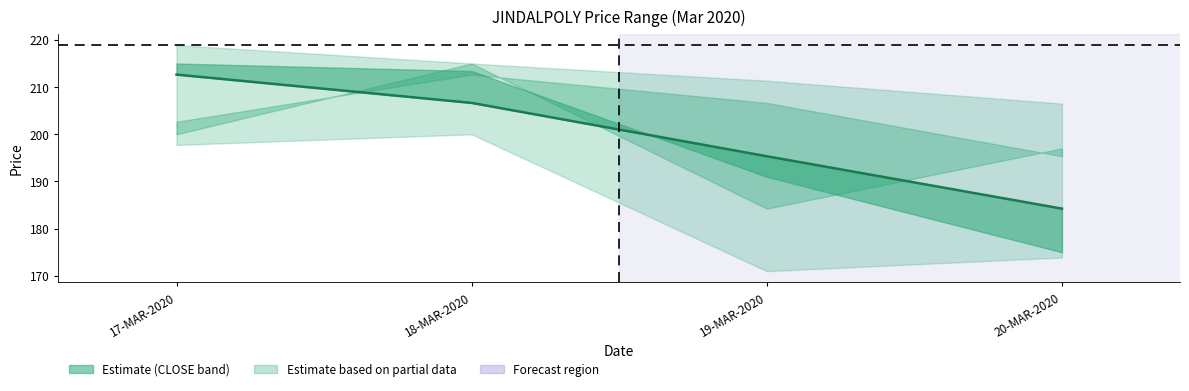

Which label corresponds to the largest value in the chart?

17-MAR-2020